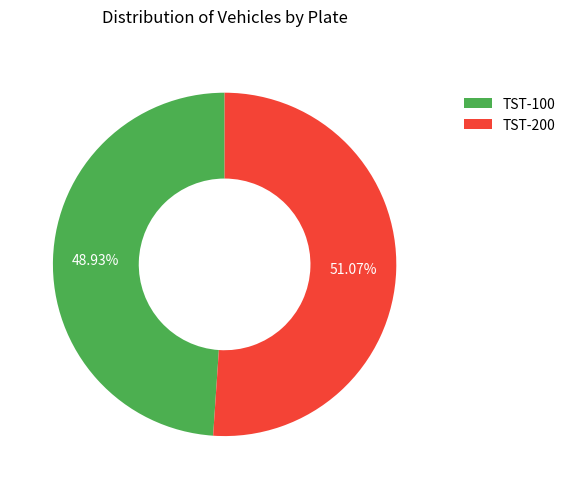

Which category has the smallest portion of the pie?

TST-100